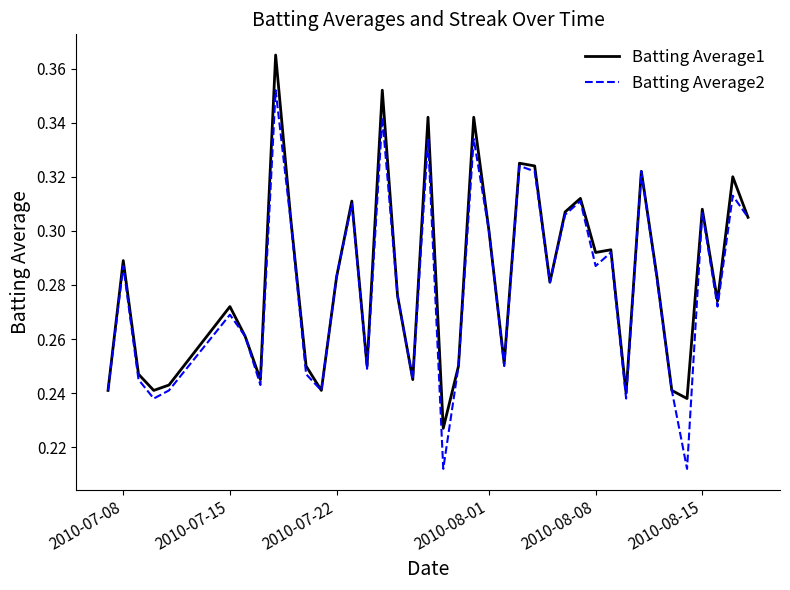

Rank the series by their maximum value, from highest to lowest.

Batting Average1, Batting Average2